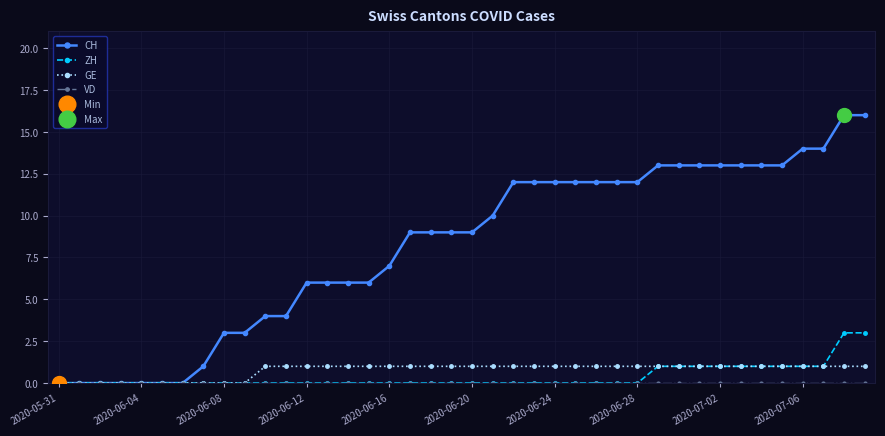

What are all the series names shown in the legend?

CH, ZH, GE, VD